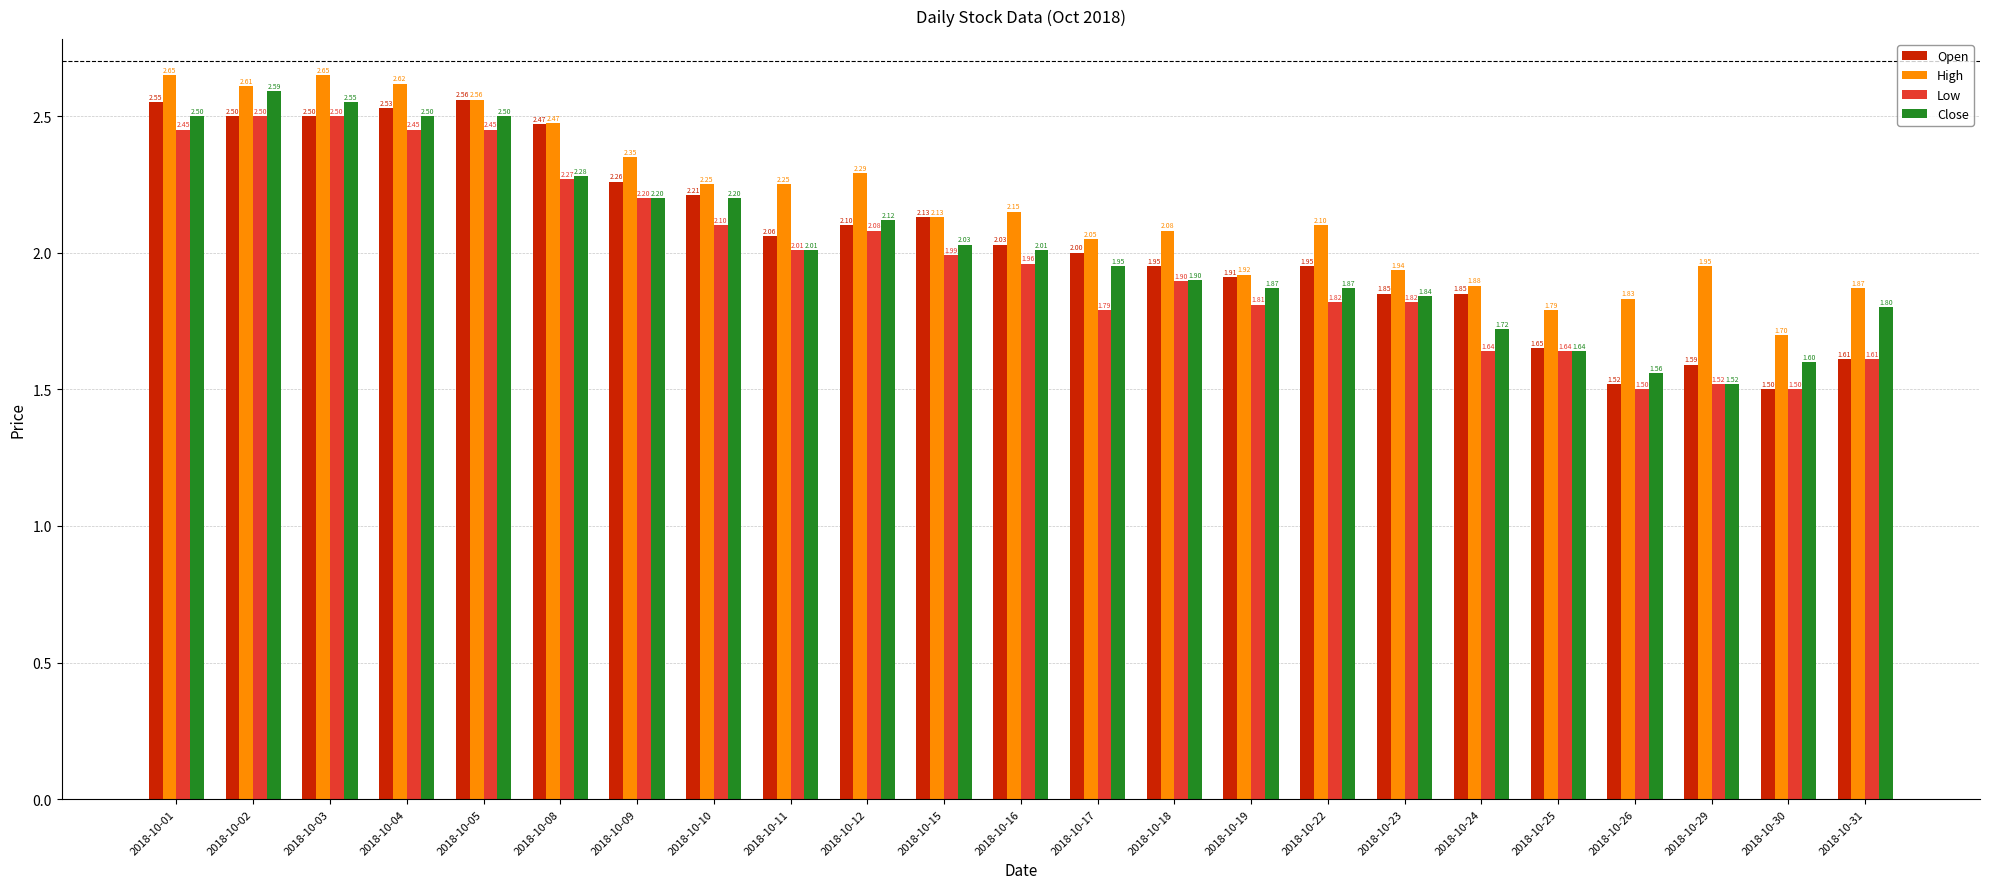

What is the average value of the Low series?

2.0